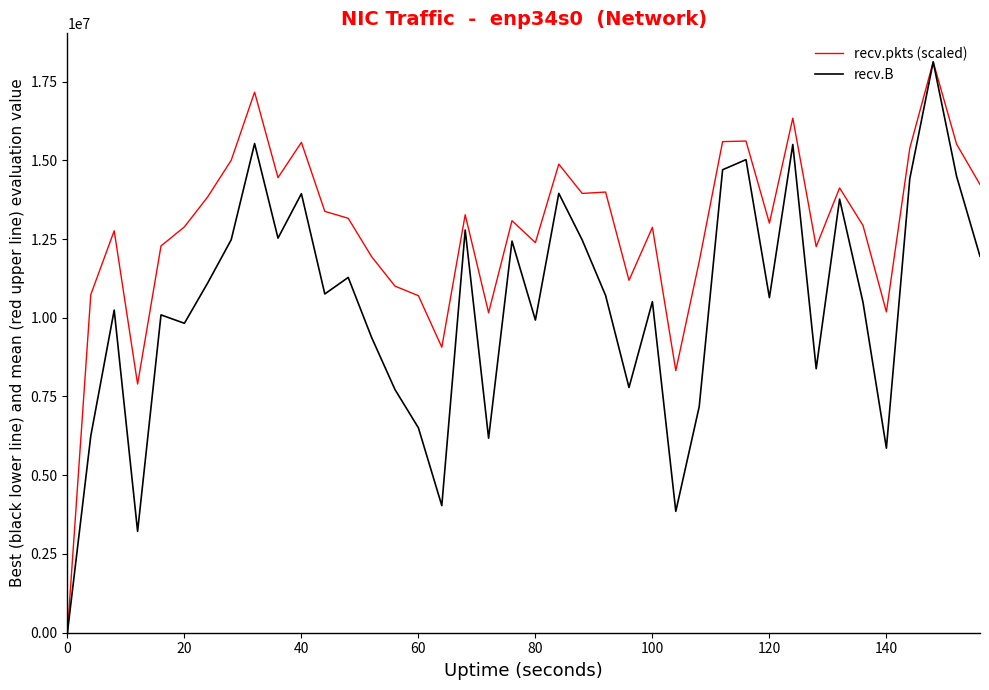

Which series has the largest total across all categories?

recv.pkts (scaled)